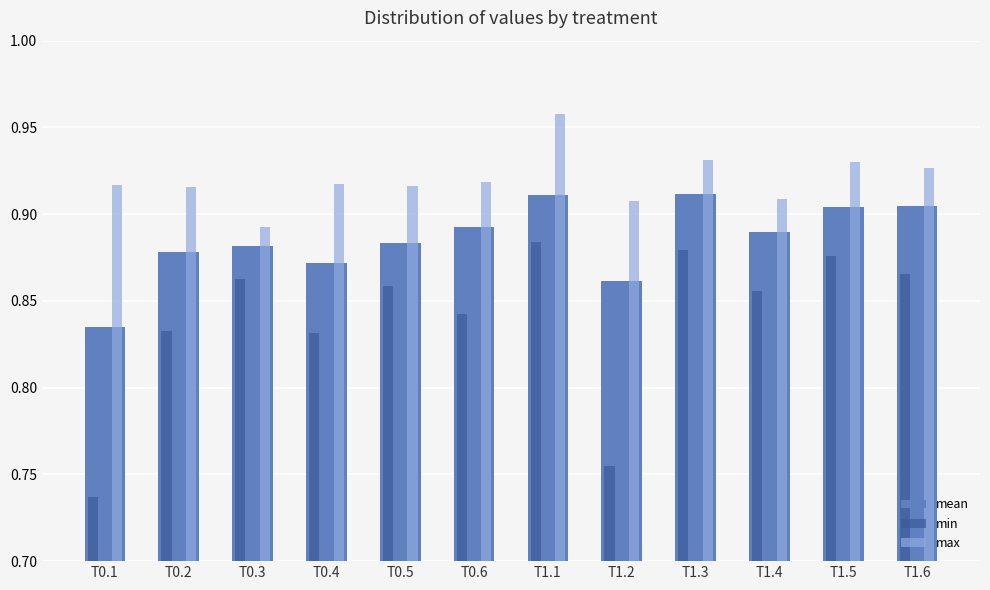

How many mean values are between 0 and 1?

12